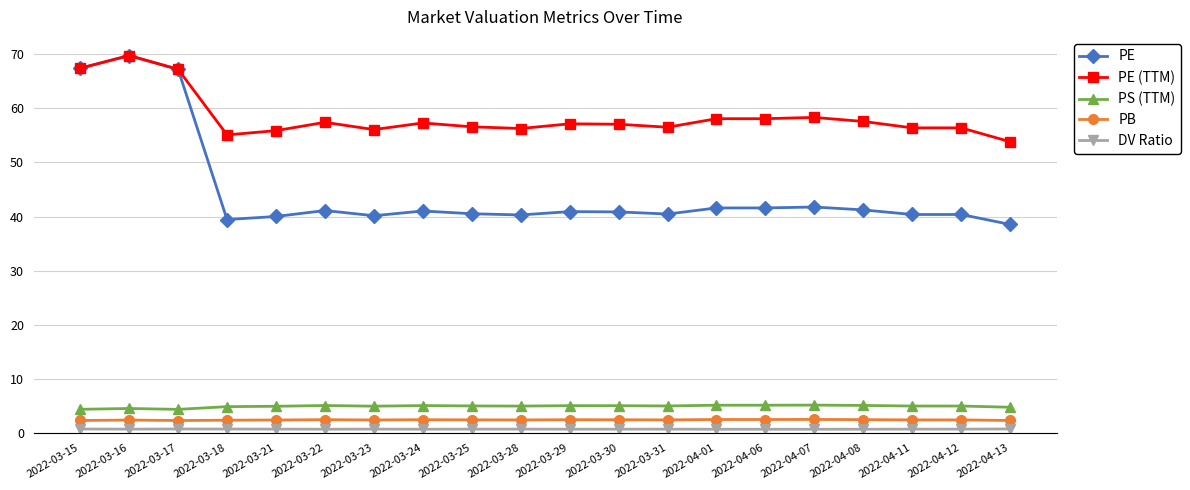

What are all the series names shown in the legend?

PE, PE (TTM), PS (TTM), PB, DV Ratio